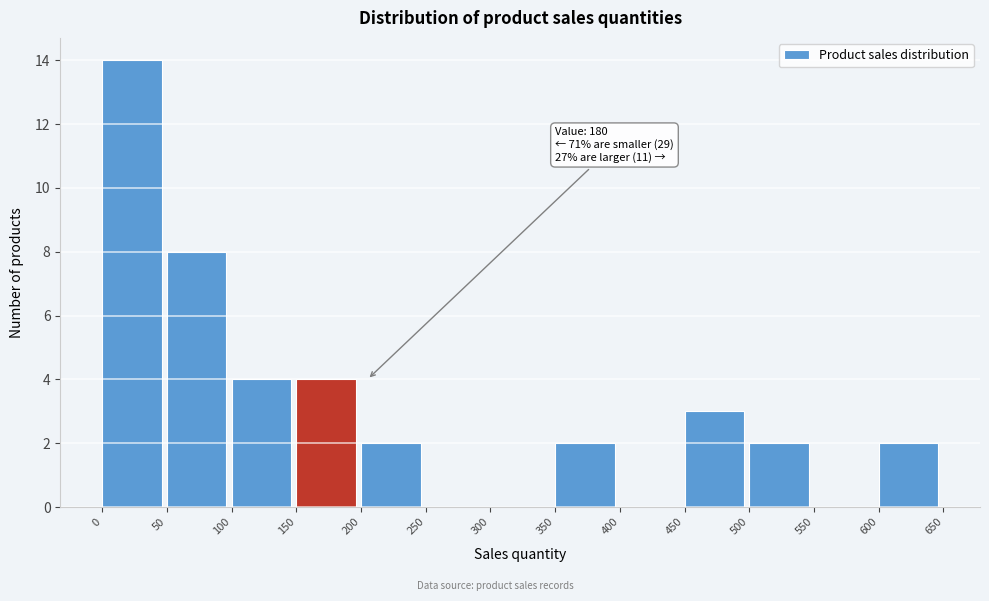

Over which range of the x-axis is the bar tallest?

0 to 50